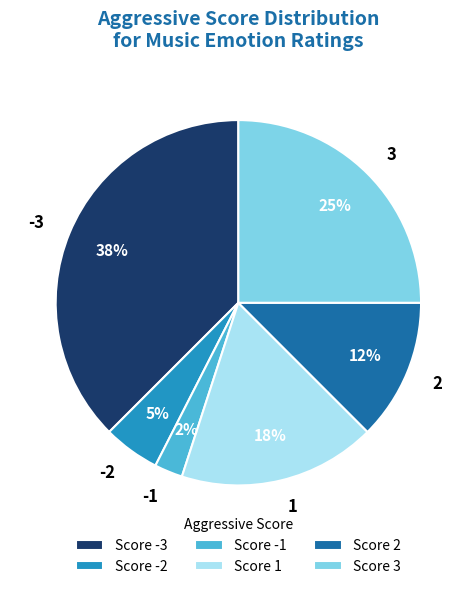

How many segments does this pie chart have?

6